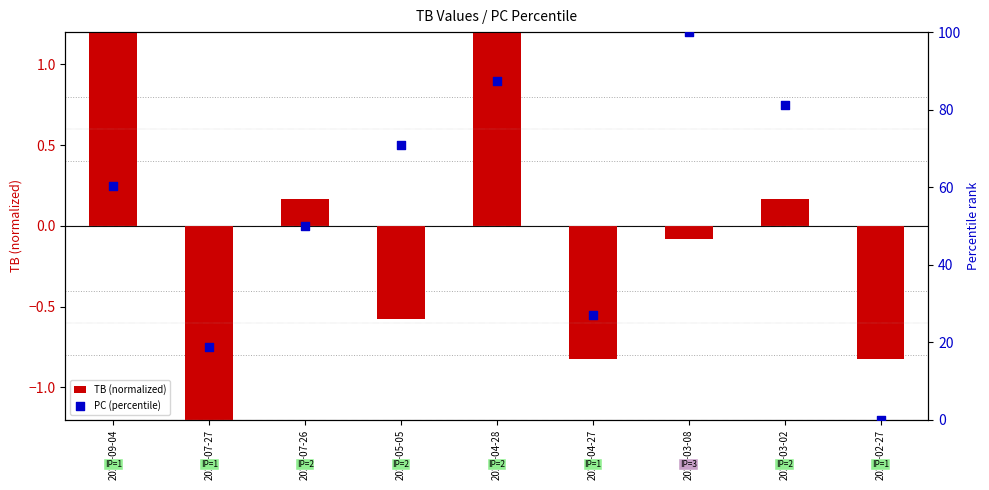

What is the total value across all series at 2024-03-02?

81.4